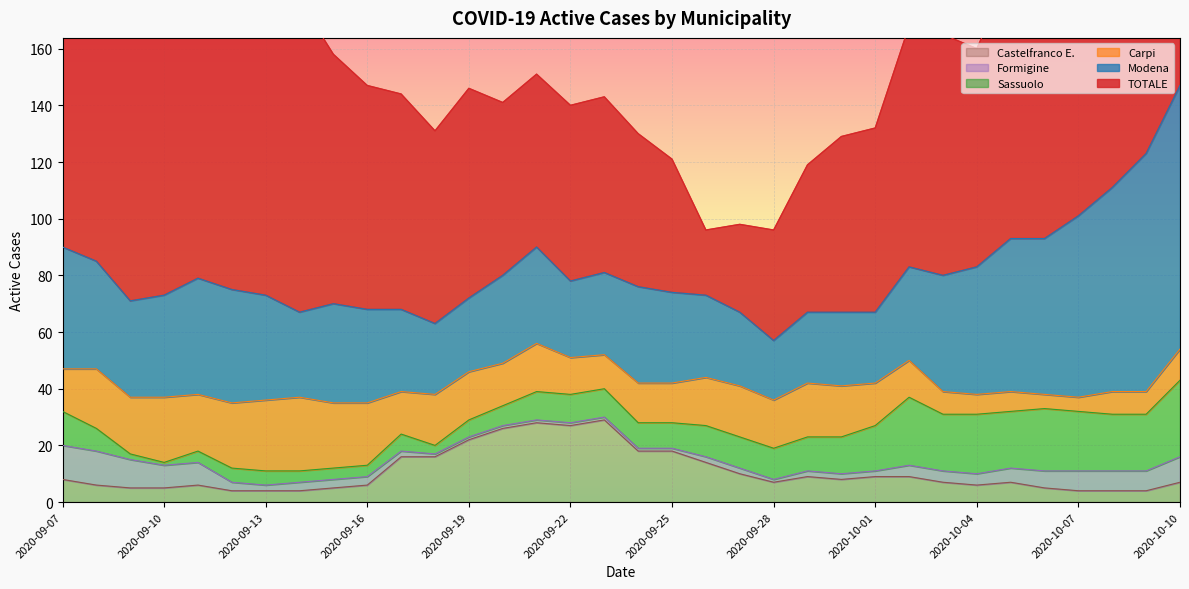

What is the difference between the Formigine values at 2020-09-12 and 2020-09-11?

5